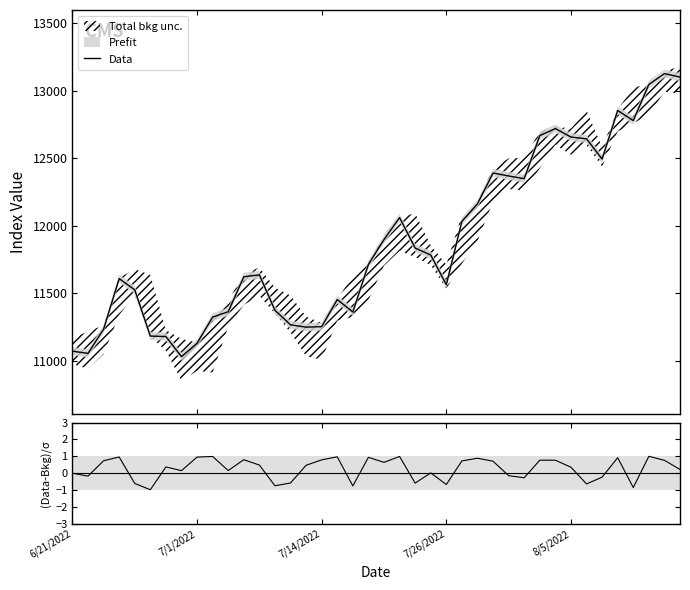

At which label does Data first exceed 11713?

19